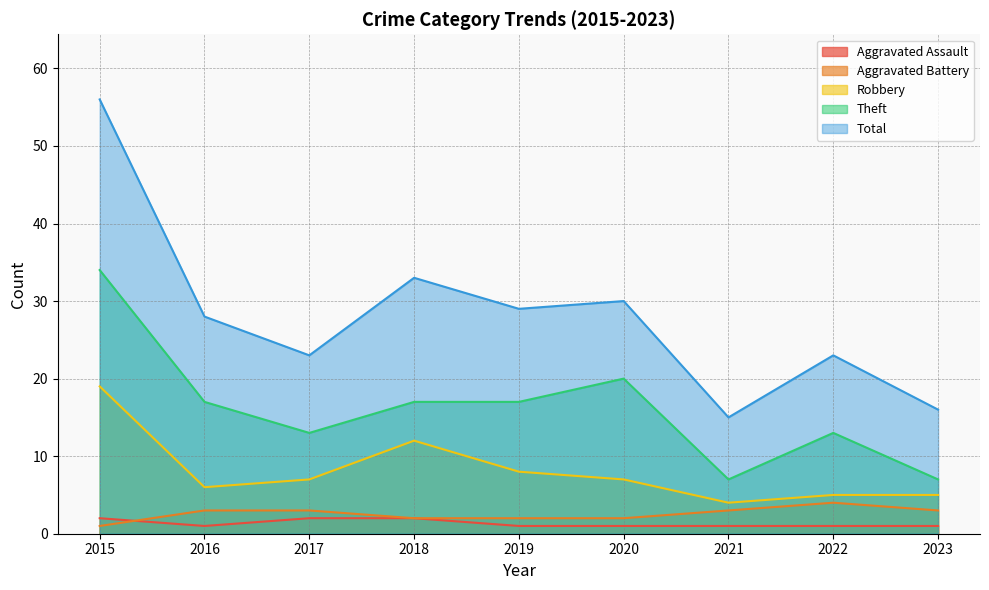

In Robbery, how many points are lower than both neighbors (excluding endpoints)?

2